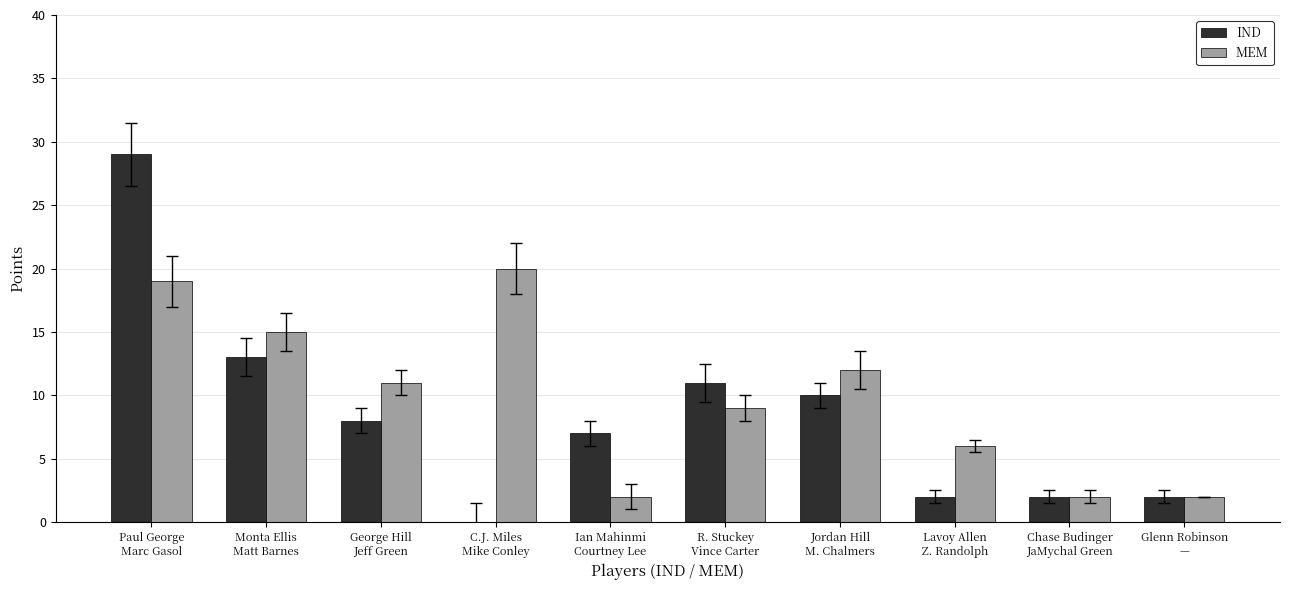

Reading left to right, what are all the values shown in this chart?

IND: 29	13	8	0	7	11	10	2	2	2
MEM: 19	15	11	20	2	9	12	6	2	2